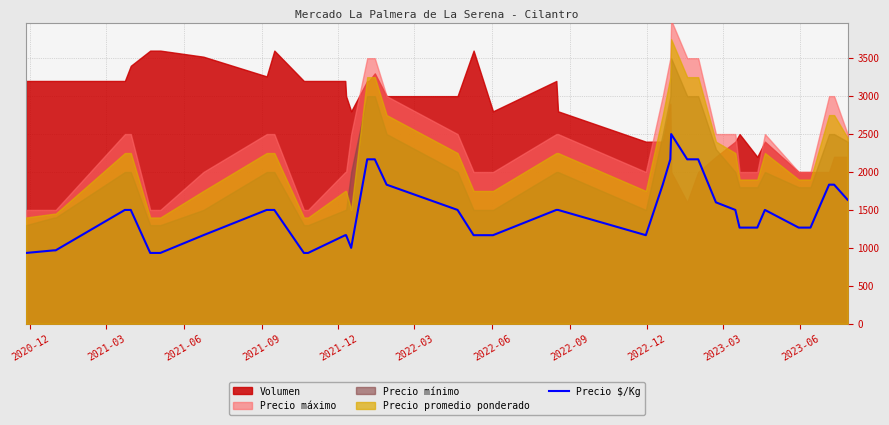

Which category has the lowest value across all series?

2020-12